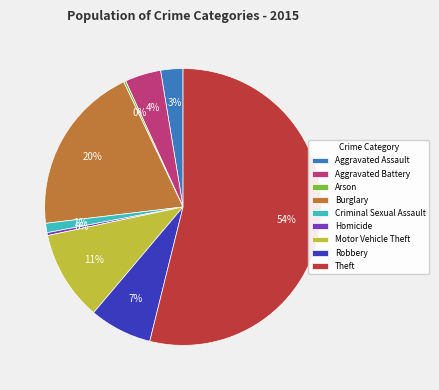

Is there any slice that represents more than half of the pie?

Yes